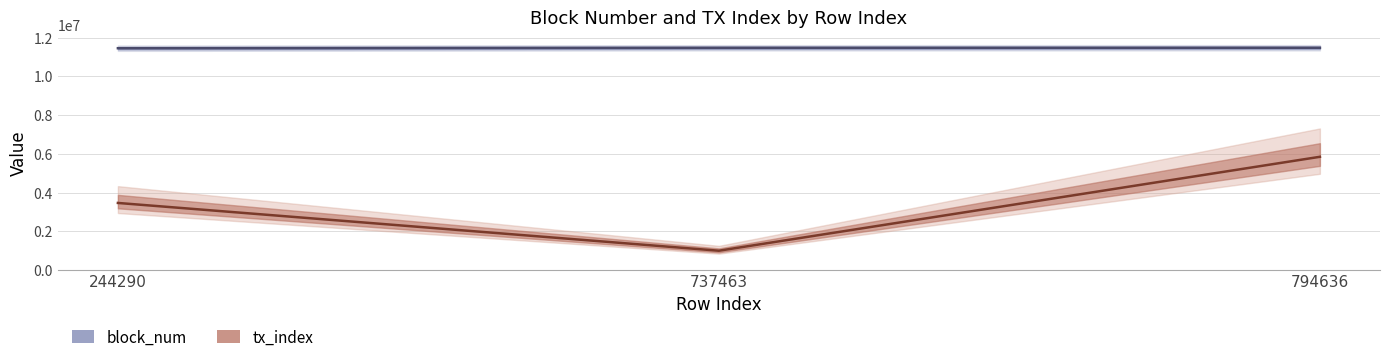

Does the chart have visible grid lines?

Yes